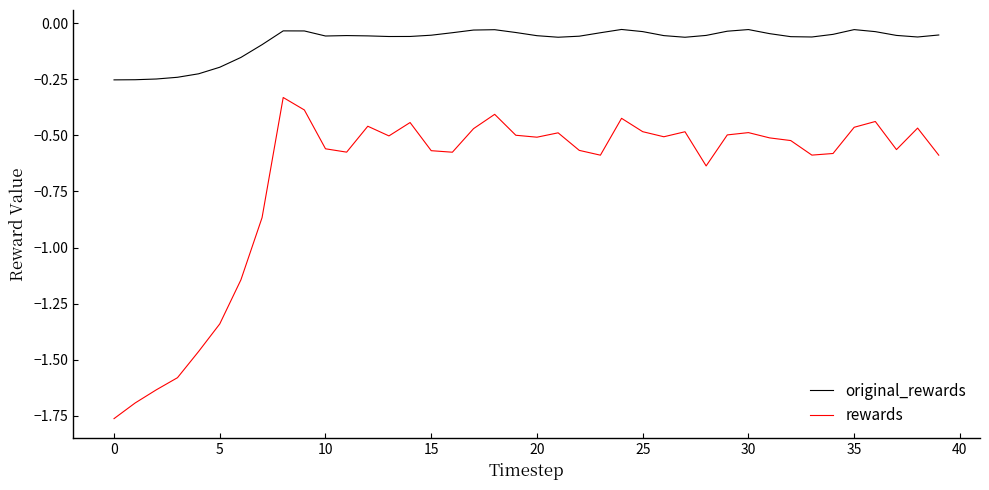

Which series has the largest range (max minus min)?

rewards